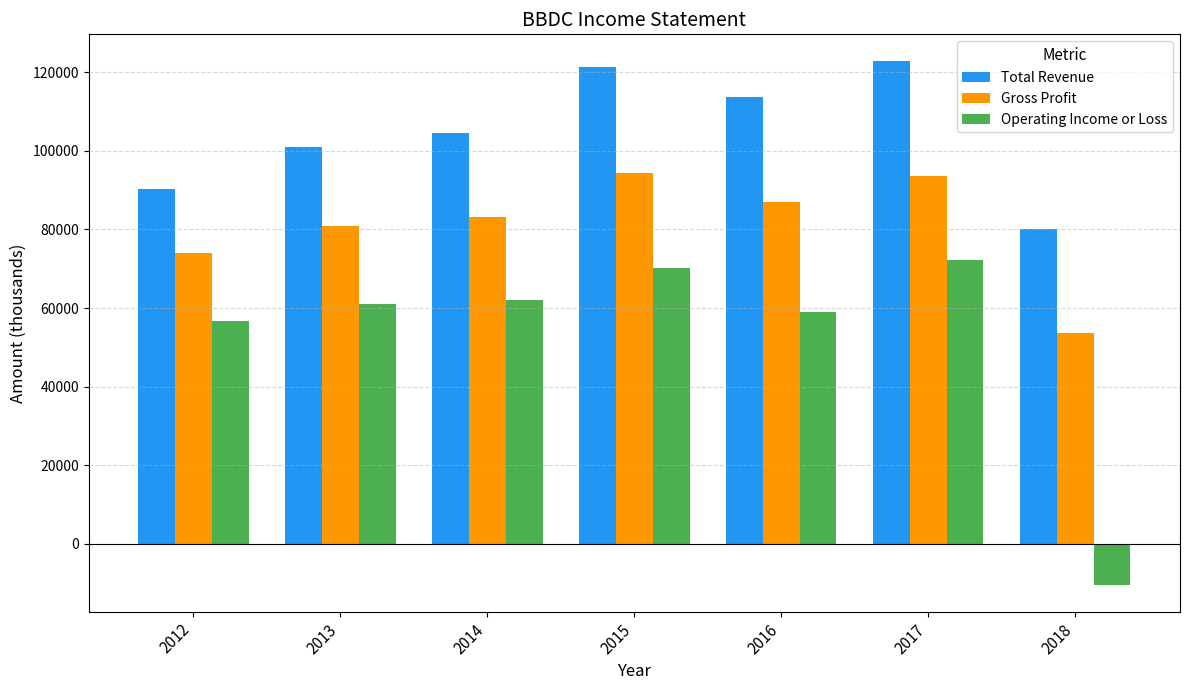

Does the chart contain any negative values?

Yes